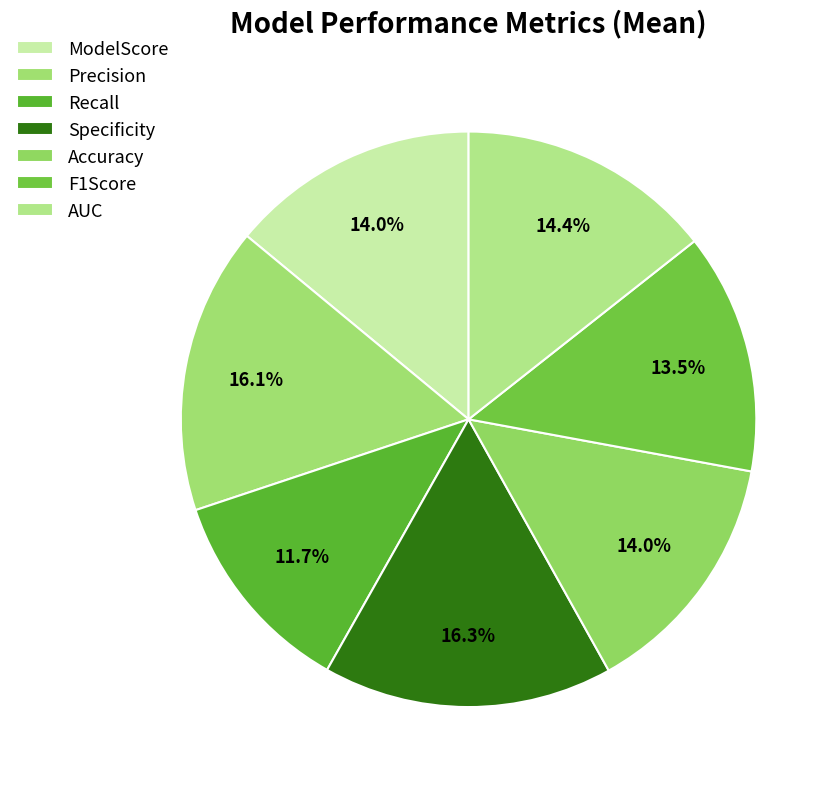

What portion of the pie excludes Specificity?

83.7%